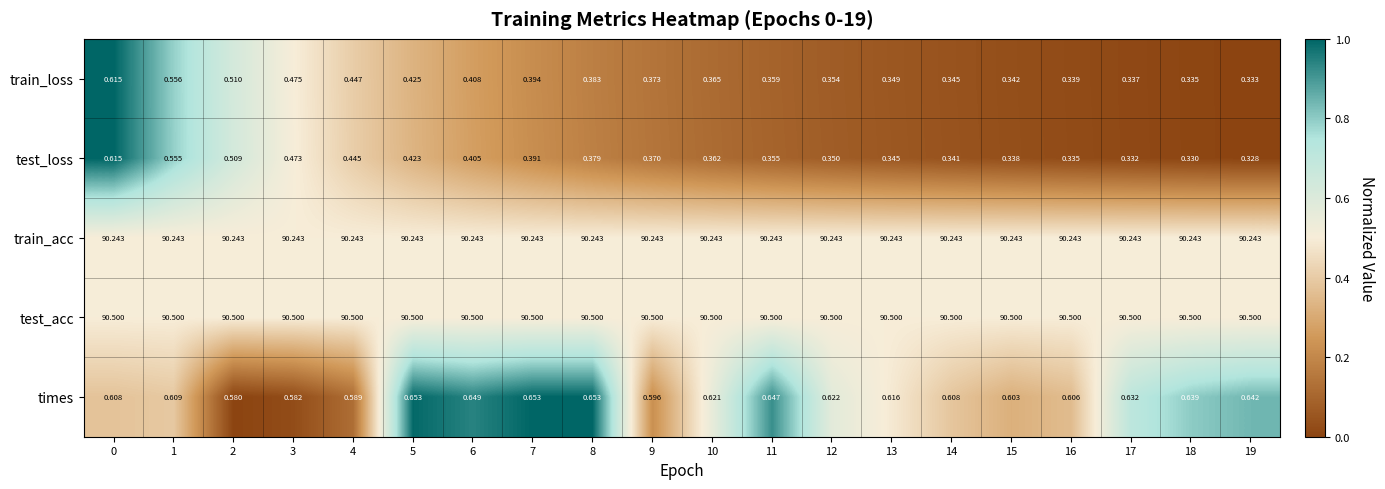

At 7, list the series in order from largest to smallest.

test_acc, train_acc, times, train_loss, test_loss